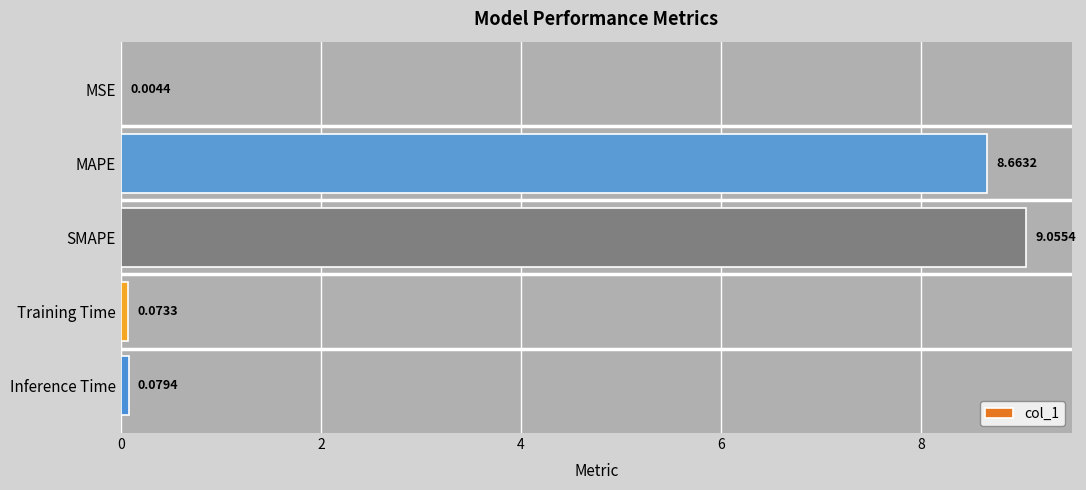

What is the sum of all values?

17.9